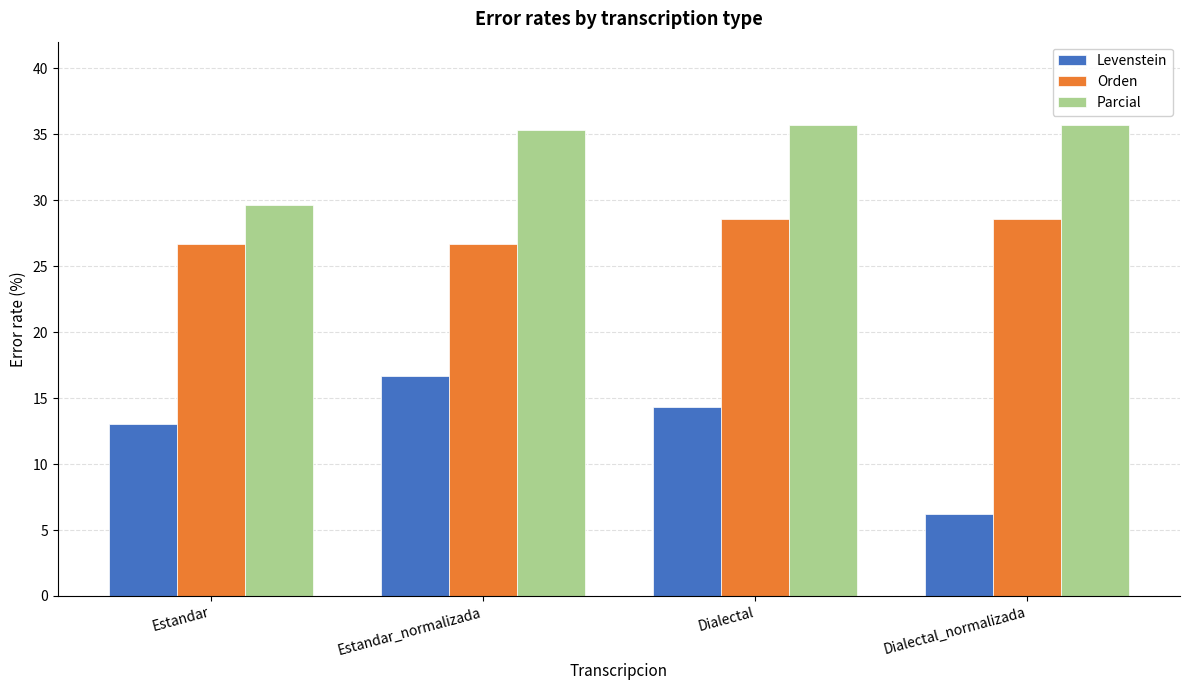

How many bars are there in each group?

3